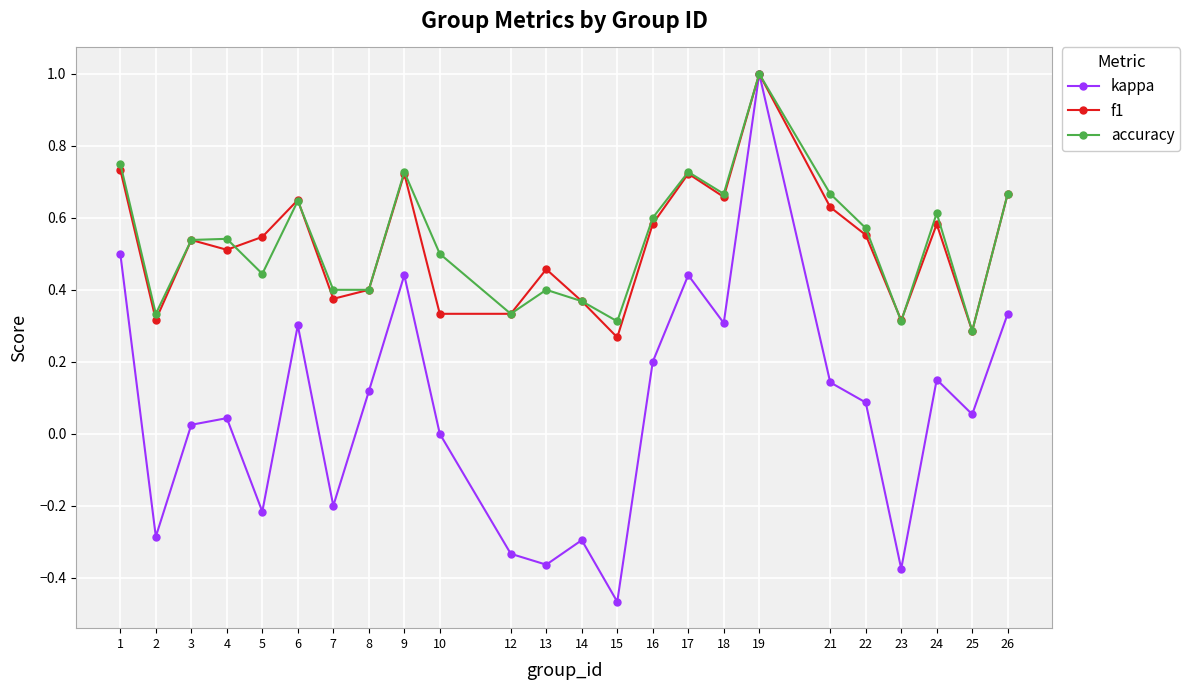

At which category is the sum across all series the highest?

19